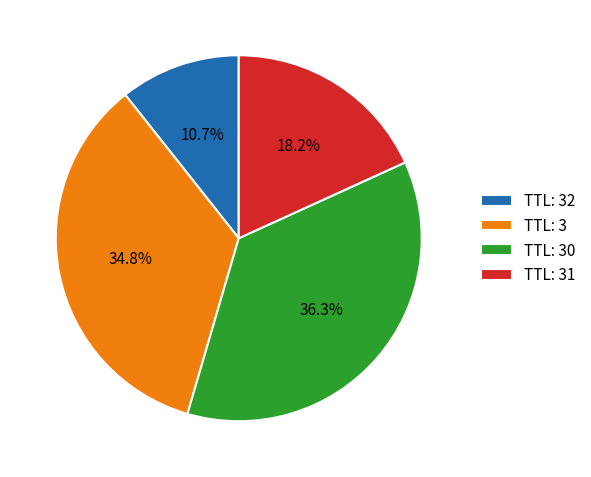

Does TTL: 3 account for over 50% of the chart?

No